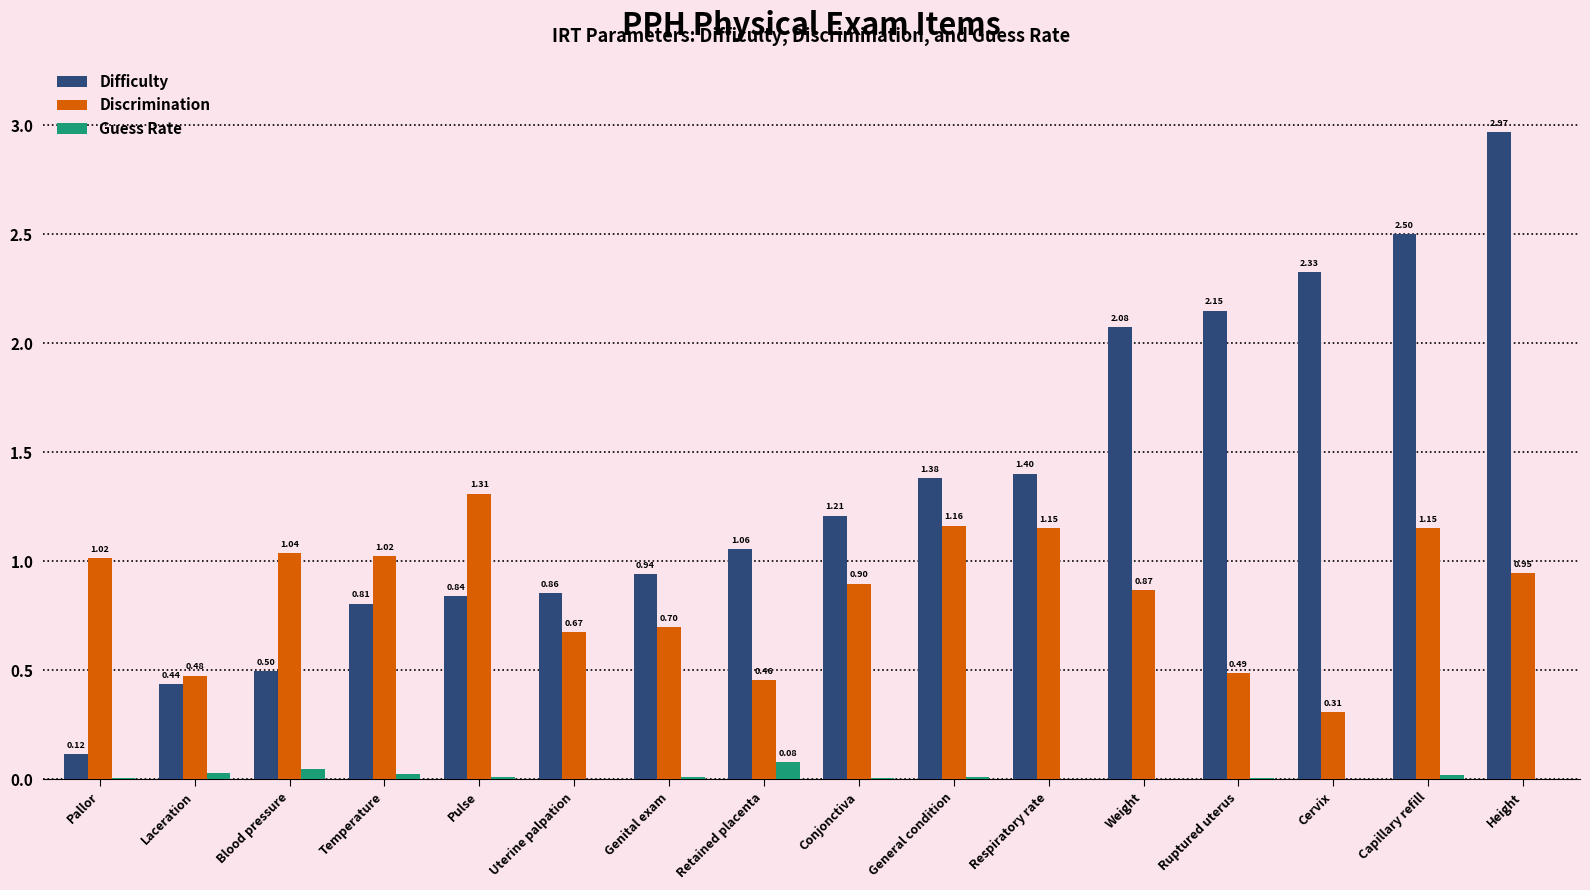

What value does the Difficulty series have at Capillary refill?

2.5